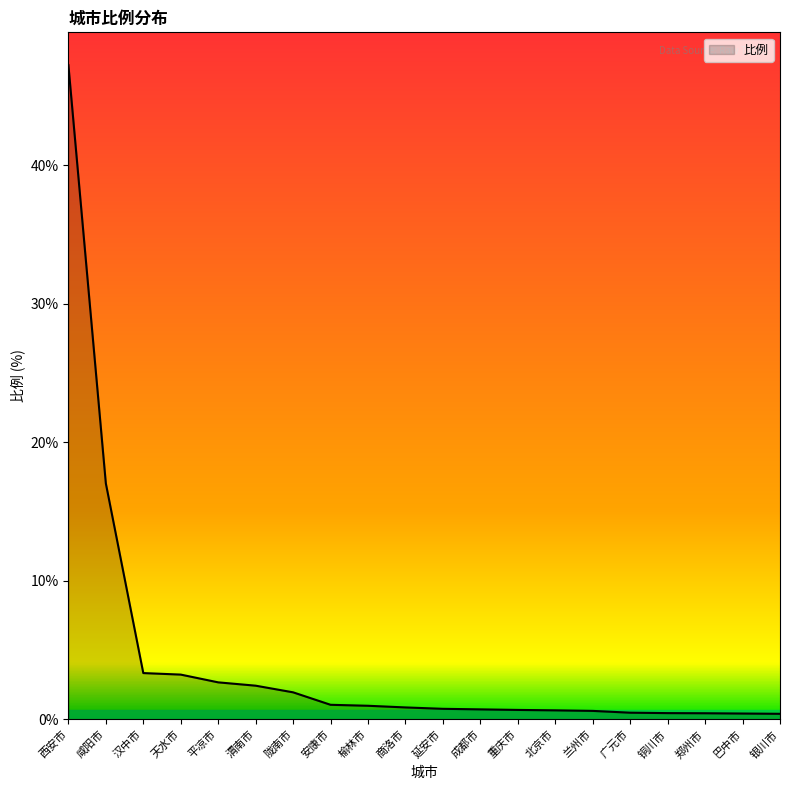

What is the change in value from 汉中市 to 郑州市?

-2.9